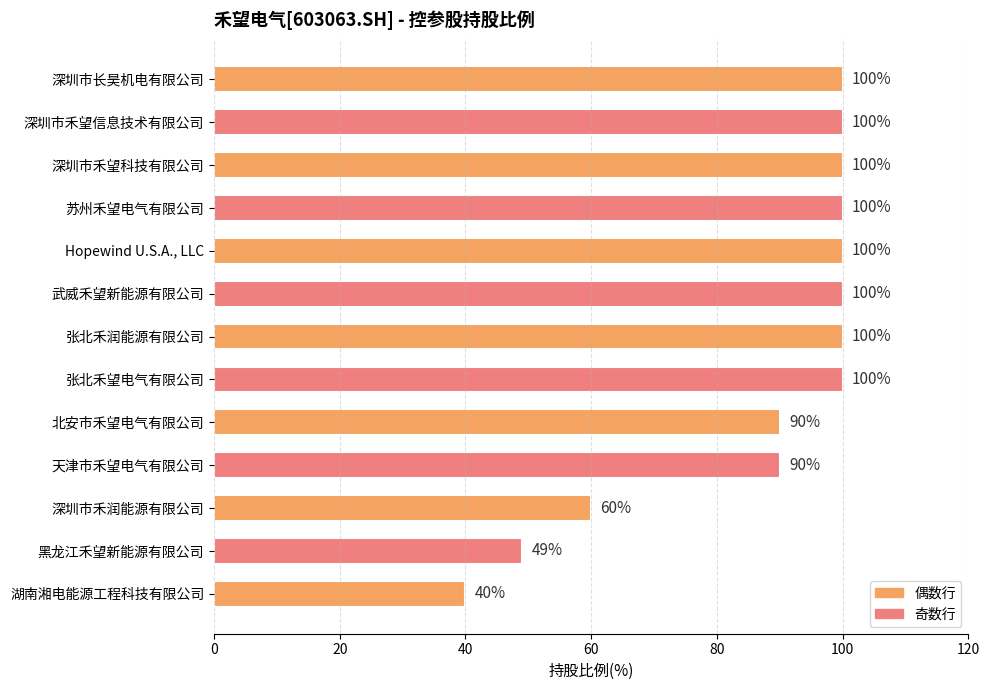

How many data points are less than 100?

5